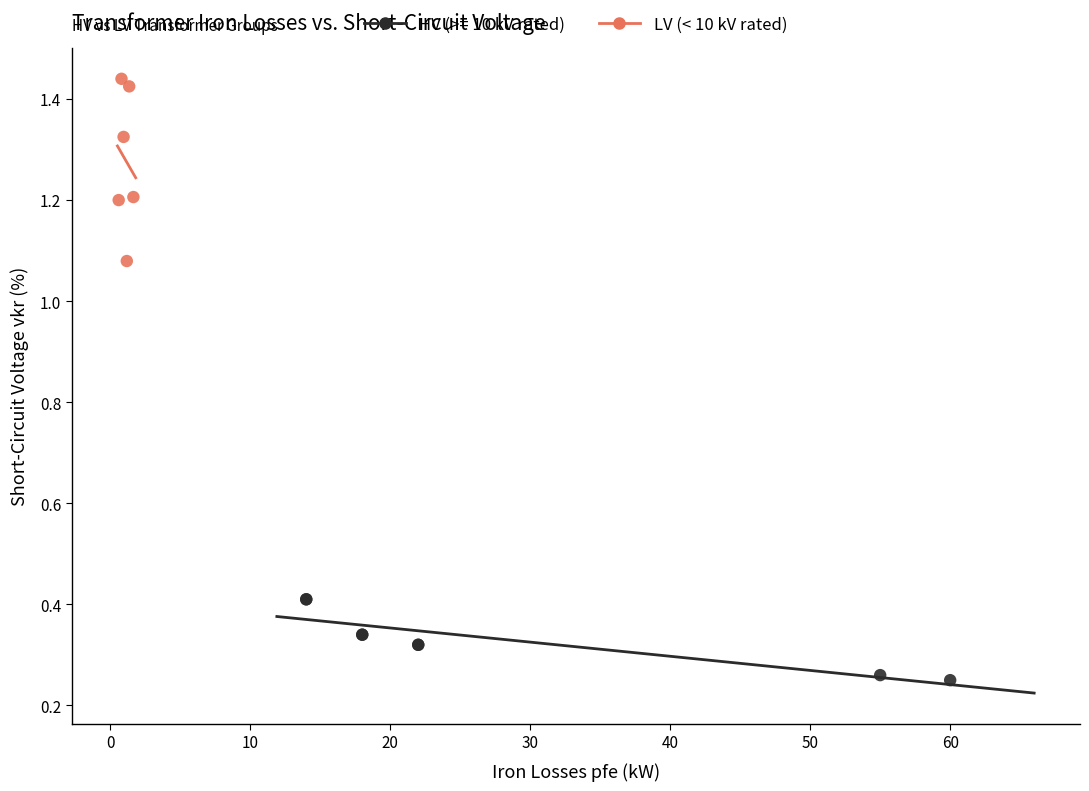

Which series contains the lowest Y value?

HV (>= 10 kV rated)